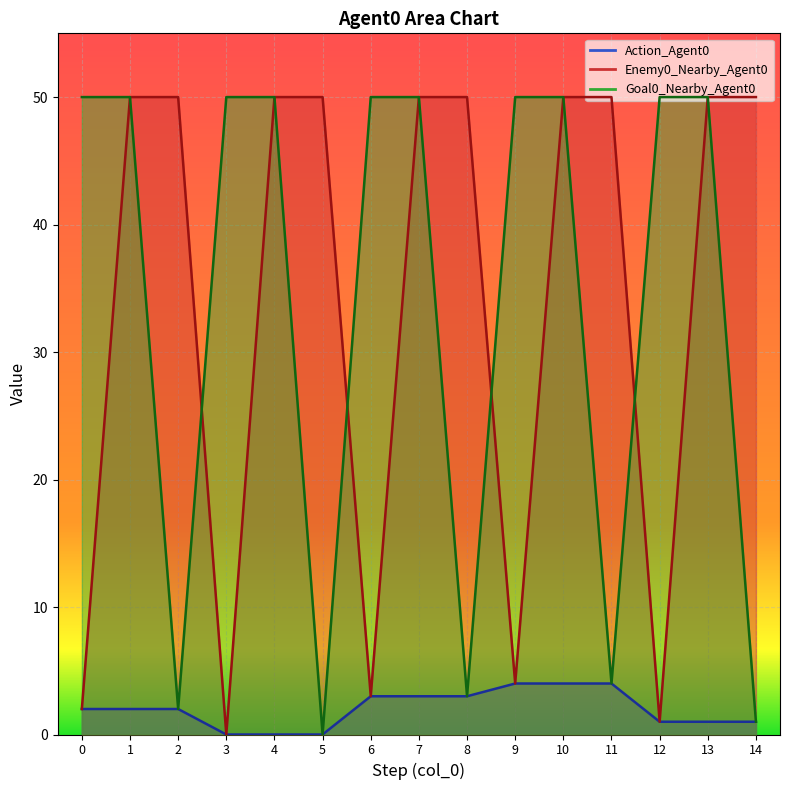

True or false: Goal0_Nearby_Agent0 has more than 0 interior local peaks.

False